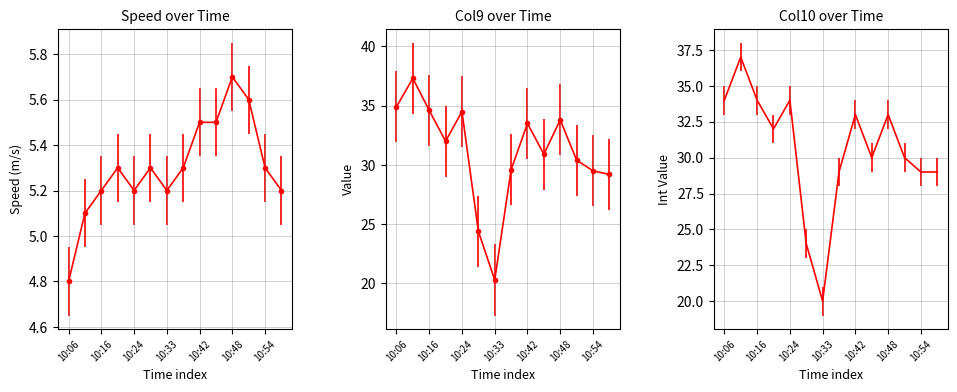

At which label is Col10 (int) closest to 28?

10:38